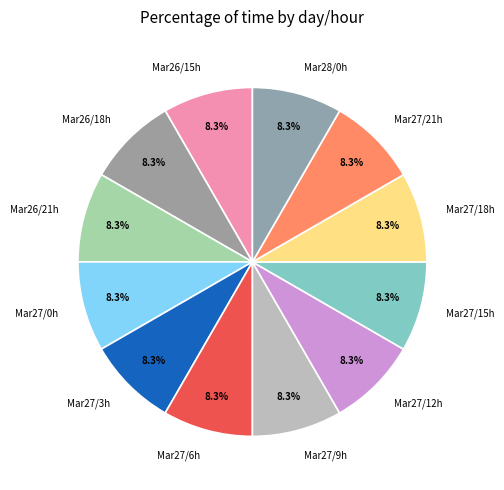

What portion of the pie excludes Mar27/18h?

91.7%